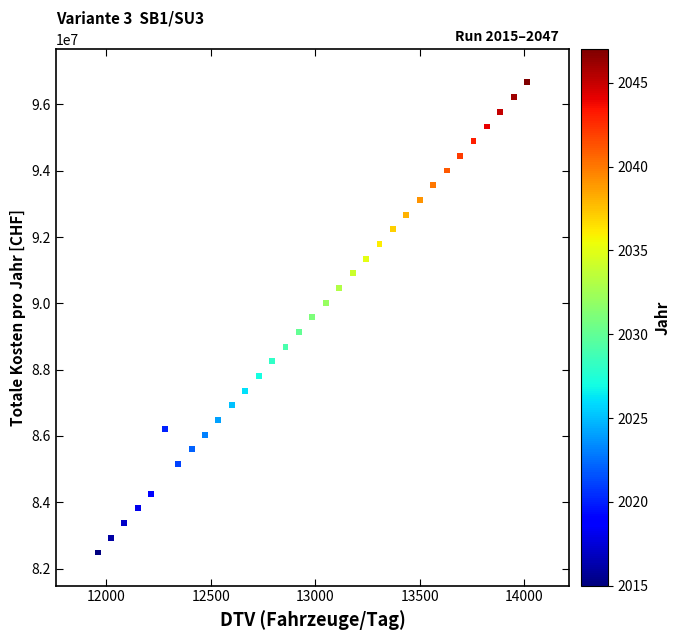

What is the range of Y values (max minus min)?

14174974.6